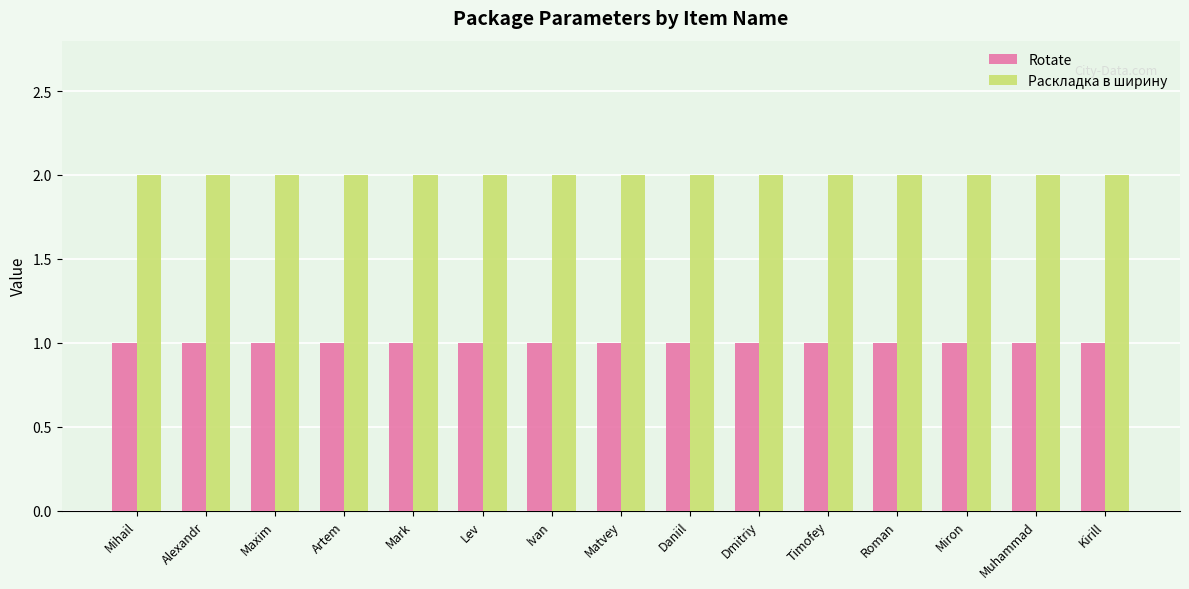

What are all the series names shown in the legend?

Rotate, Раскладка в ширину